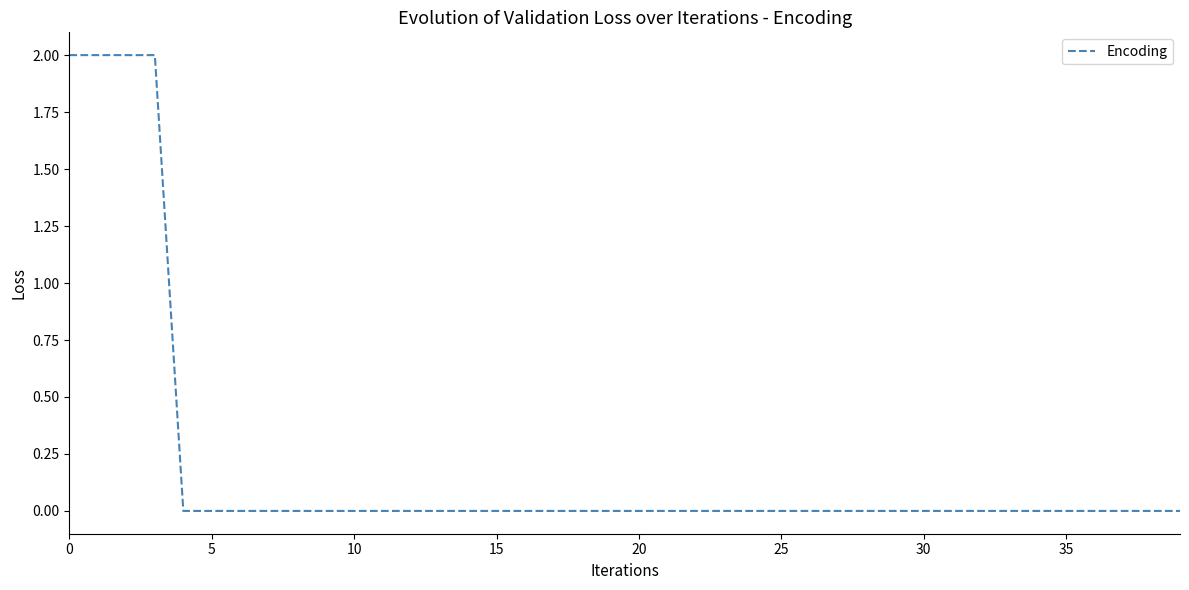

What is the greatest value displayed?

2